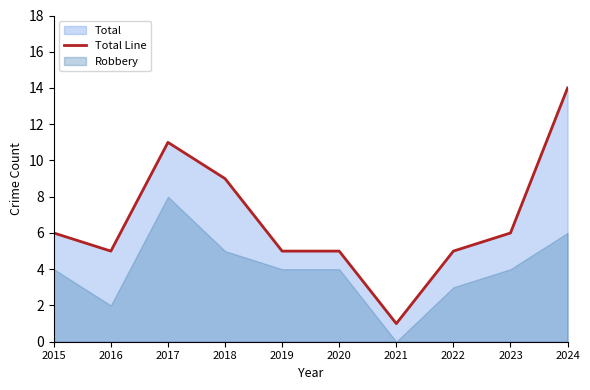

True or false: the data shows 7 at 2022.

False